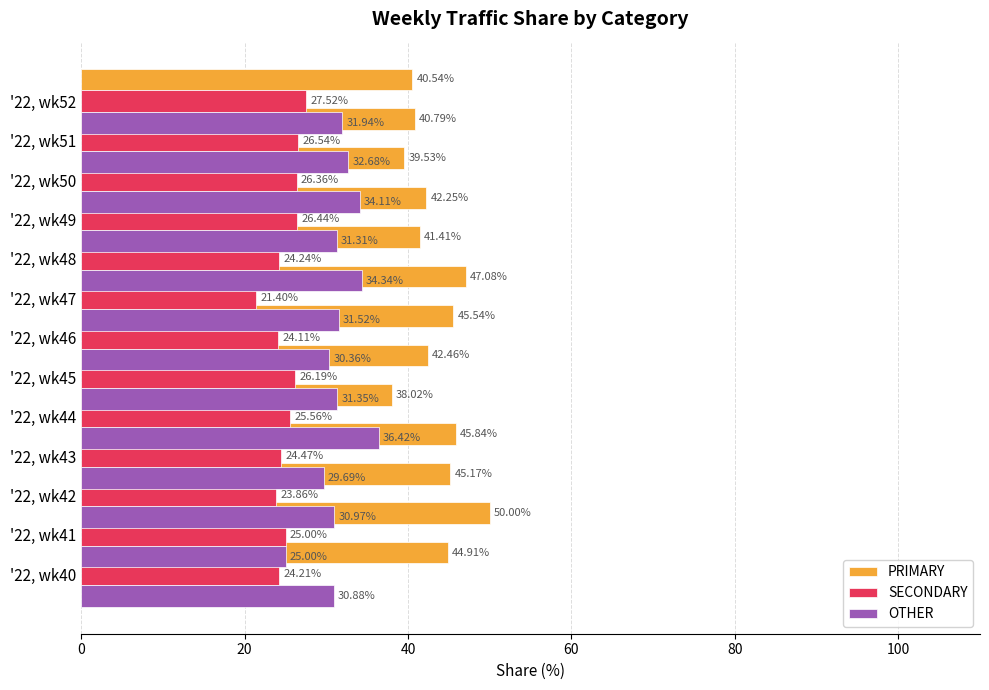

What is the sum of all SECONDARY values?

325.9